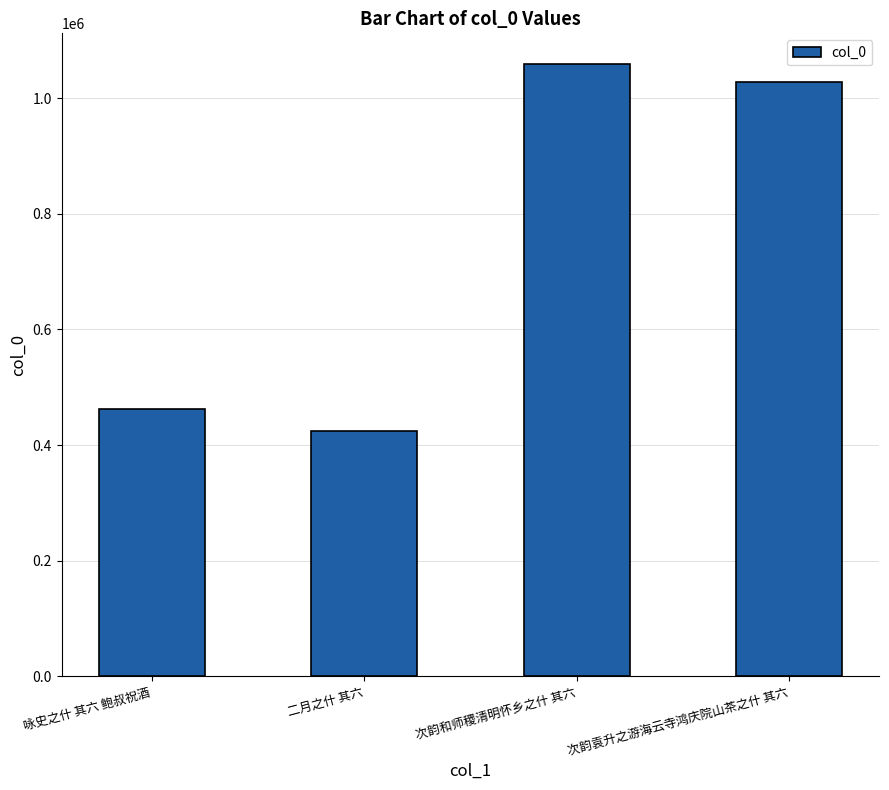

Between 二月之什 其六 and 次韵和师稷清明怀乡之什 其六, which is larger?

次韵和师稷清明怀乡之什 其六